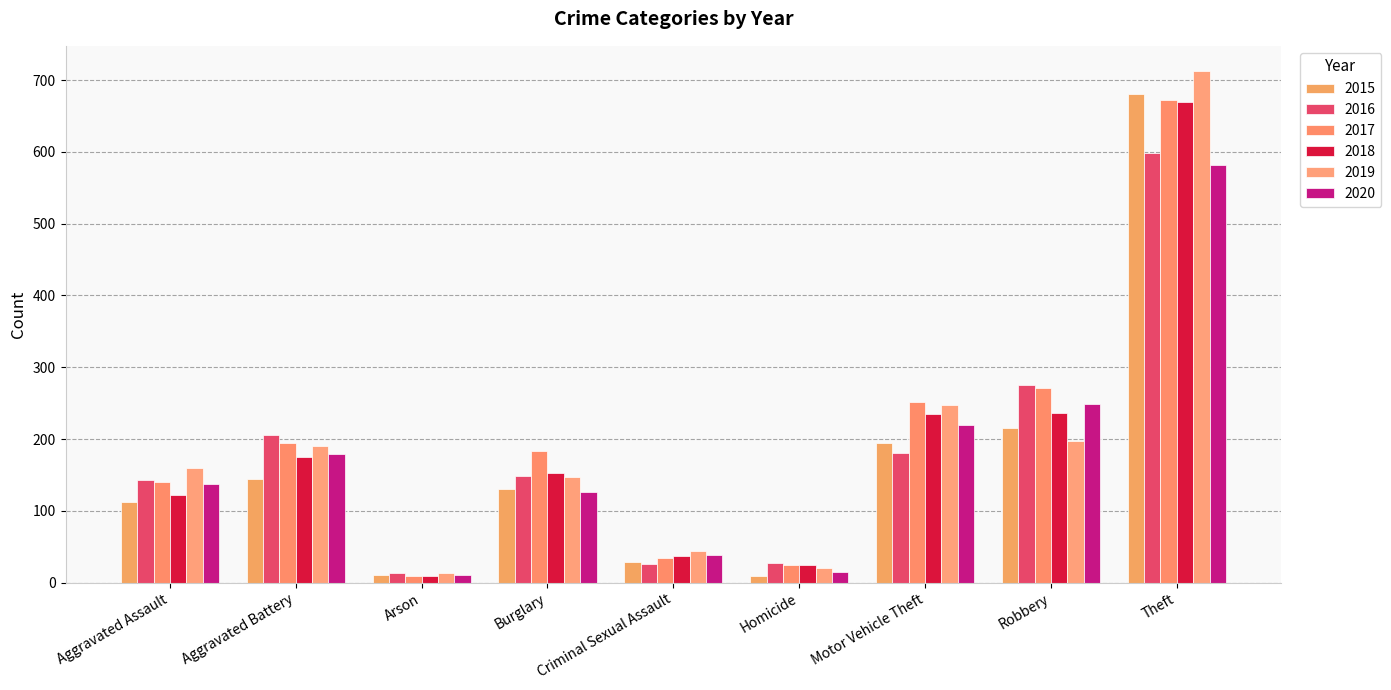

Rank the series by their maximum value, from lowest to highest.

2020, 2016, 2018, 2017, 2015, 2019